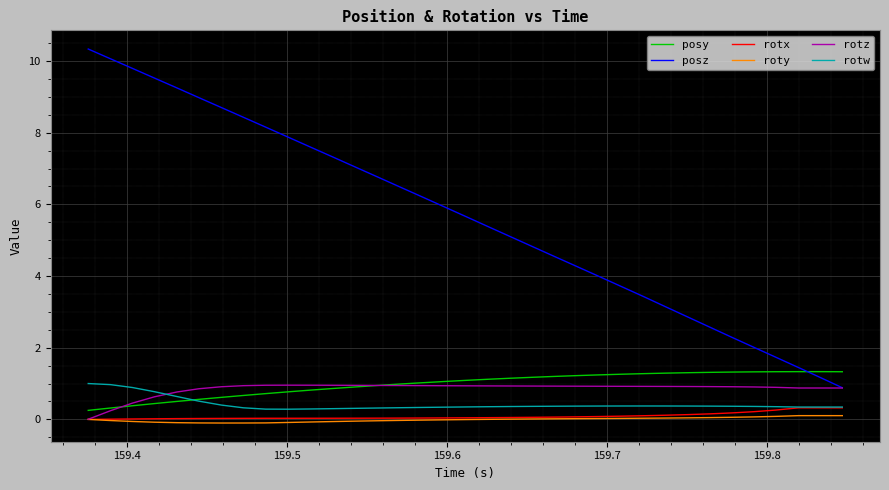

What is the highest value of the posz series?

10.3